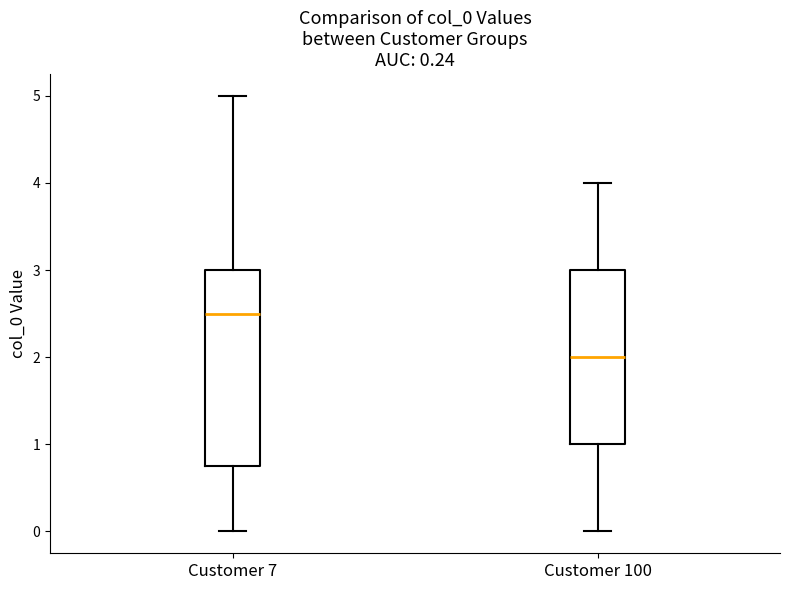

Reading left to right, transcribe this box plot: for each box, give where its median line is, the range the box spans, and where its two whiskers end, as read against the y-axis. The values are not printed on the chart, so give them approximately, as read against the axis.

Customer 7: median 2.5, box 0.8 to 3.0, whiskers 0.0 to 5.0
Customer 100: median 2.0, box 1.0 to 3.0, whiskers 0.0 to 4.0